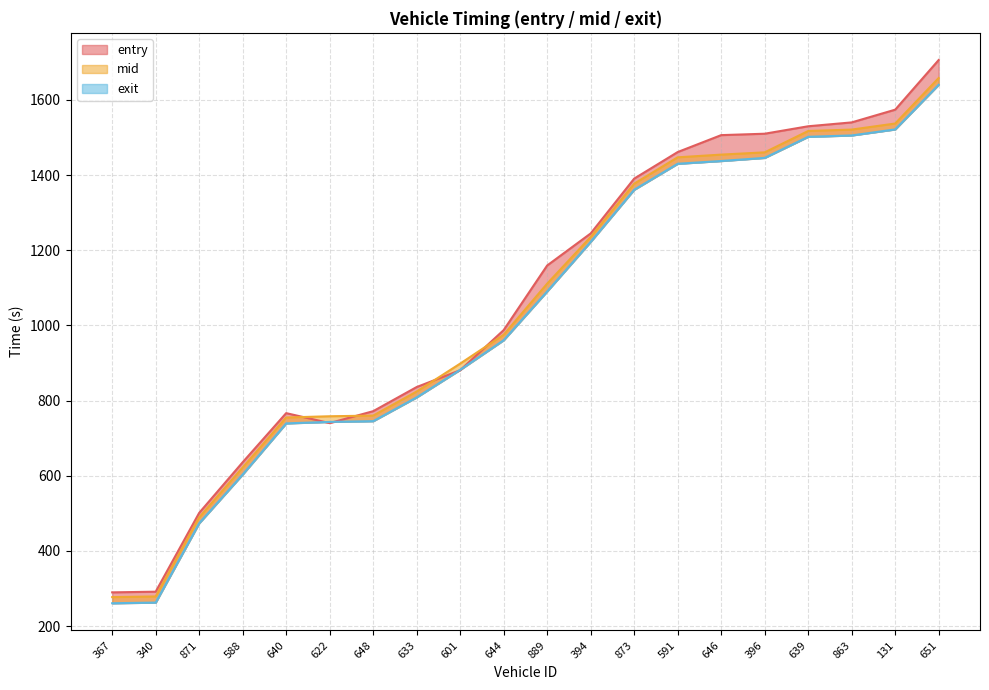

True or false: mid has more than 2 points higher than both neighbors.

False